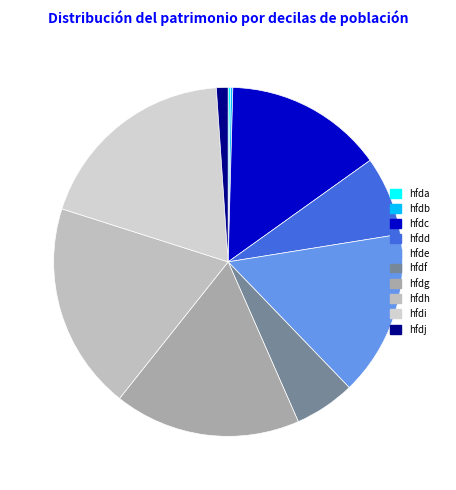

To the nearest percent, what percentage of the pie is hfdc?

15%